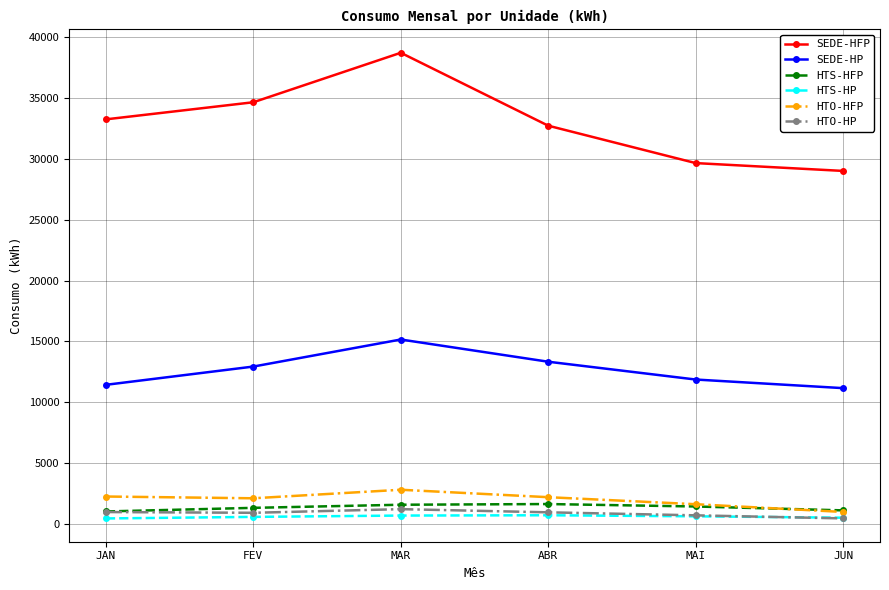

What is the label of the 4th point from the left?

ABR